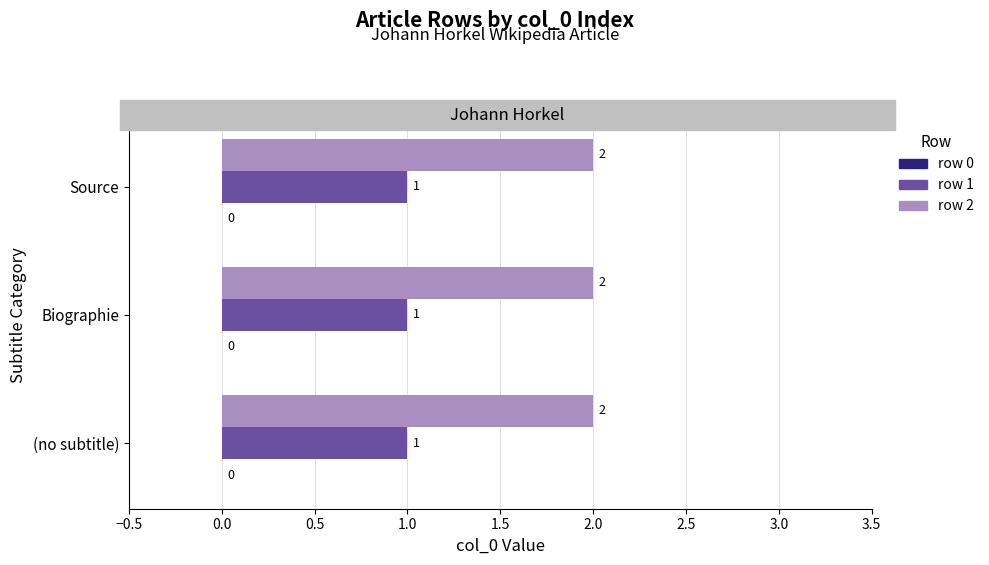

The row 1 series shows 1 at (no subtitle). True or false?

True